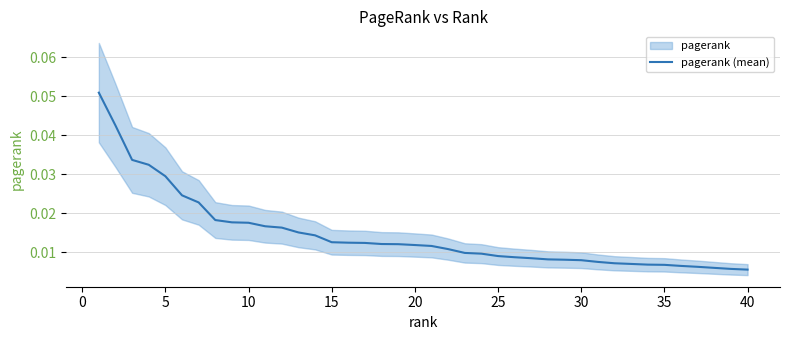

Count the values in the range 0 to 1.

40